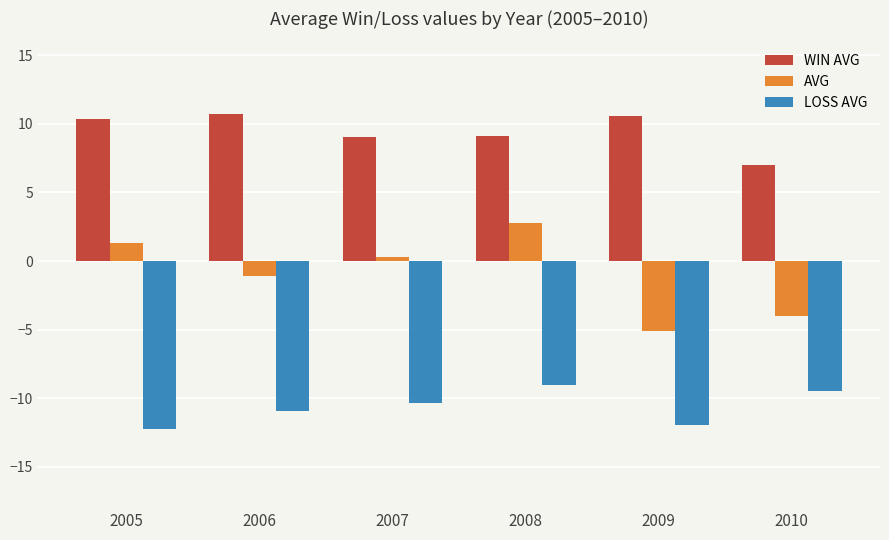

How many series are shown in this chart?

3